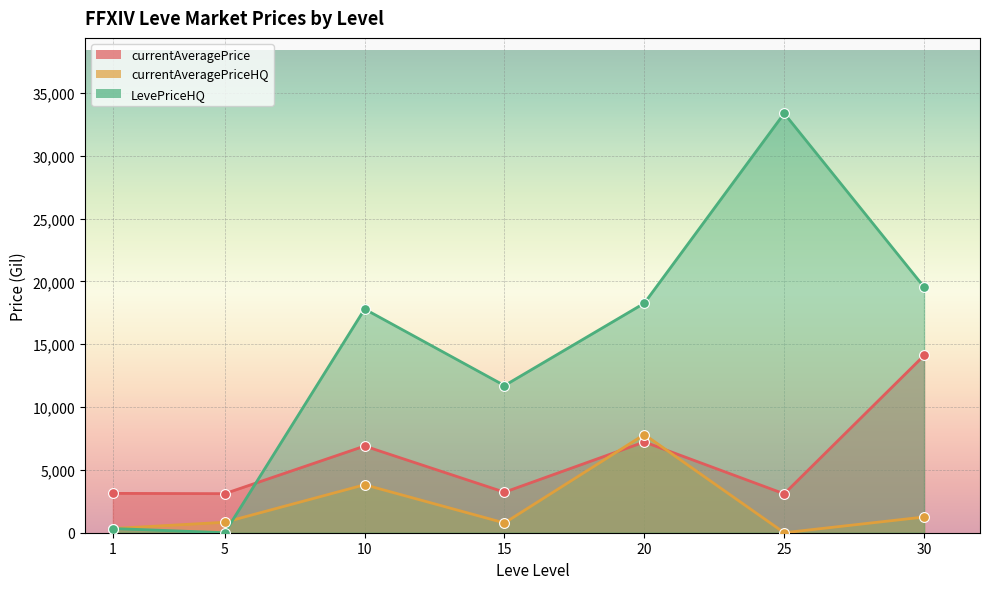

Which series has the widest spread of Y values?

LevePriceHQ